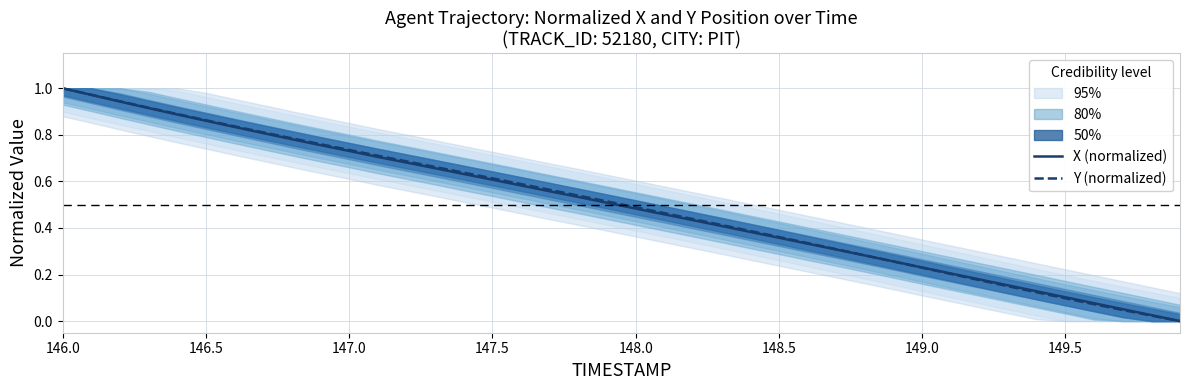

Reading left to right, list all the values displayed in this chart.

X (normalized): 1.0	1.0	0.9	0.9	0.9	0.9	0.8	0.8	0.8	0.8	0.7	0.7	0.7	0.7	0.6	0.6	0.6	0.6	0.5	0.5	0.5	0.5	0.4	0.4	0.4	0.4	0.3	0.3	0.3	0.3	0.2	0.2	0.2	0.2	0.1	0.1	0.1	0.1	0.0	0.0
Y (normalized): 1.0	1.0	0.9	0.9	0.9	0.9	0.8	0.8	0.8	0.8	0.7	0.7	0.7	0.7	0.6	0.6	0.6	0.6	0.5	0.5	0.5	0.5	0.4	0.4	0.4	0.4	0.3	0.3	0.3	0.3	0.2	0.2	0.2	0.1	0.1	0.1	0.1	0.0	0.0	0.0